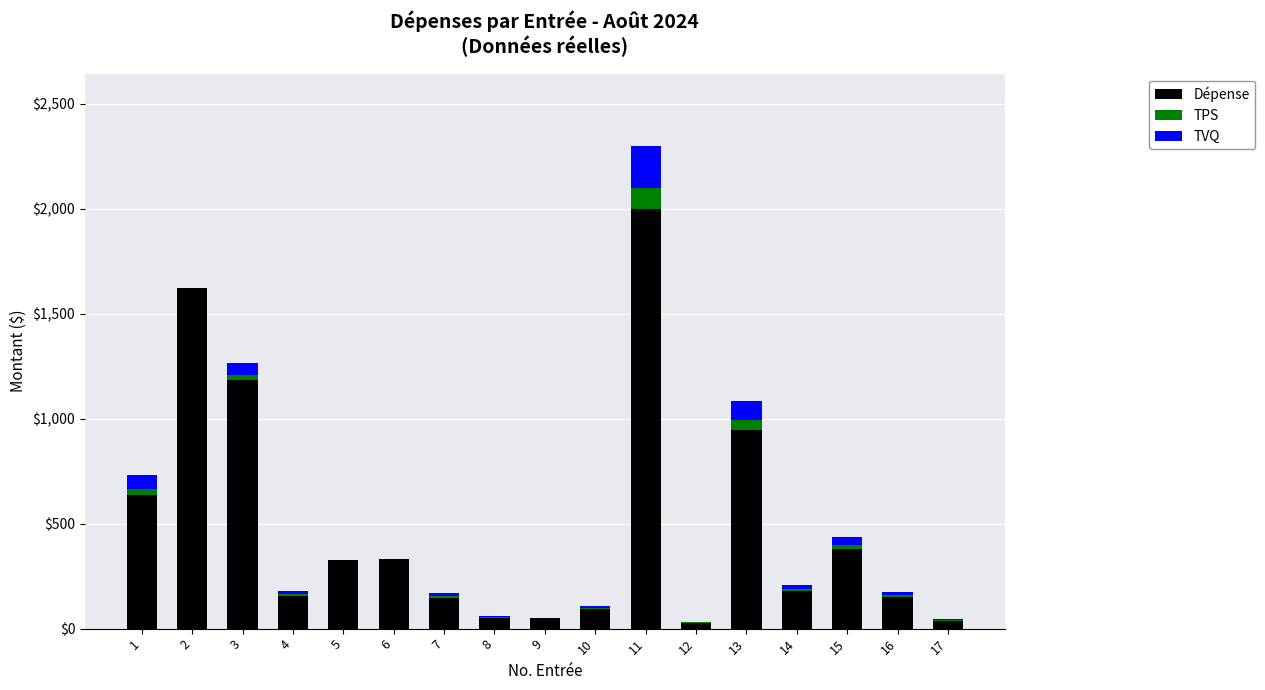

Are the bars horizontal?

No